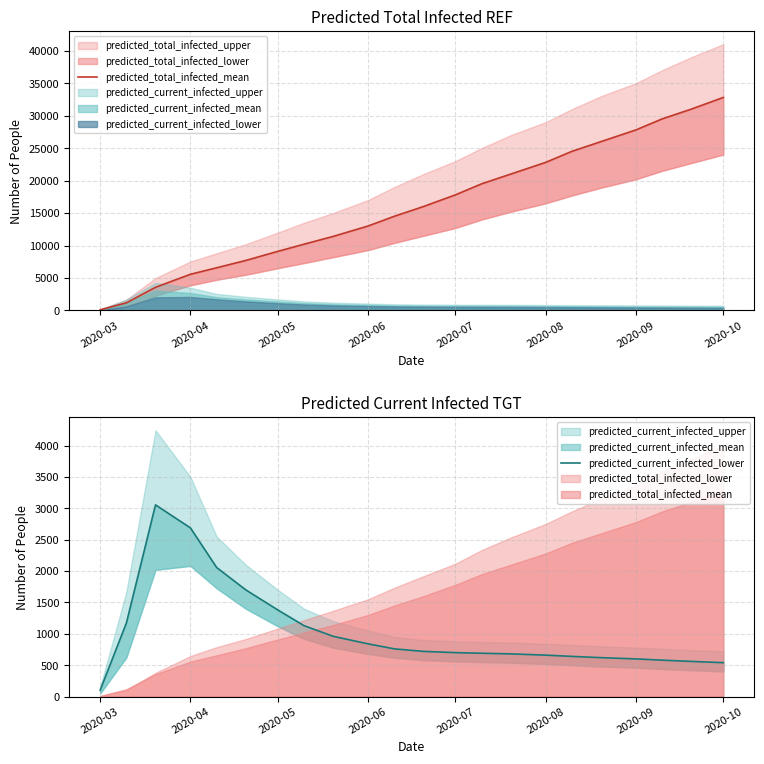

True or false: predicted_total_infected_mean and predicted_current_infected_lower intersect in this chart.

False